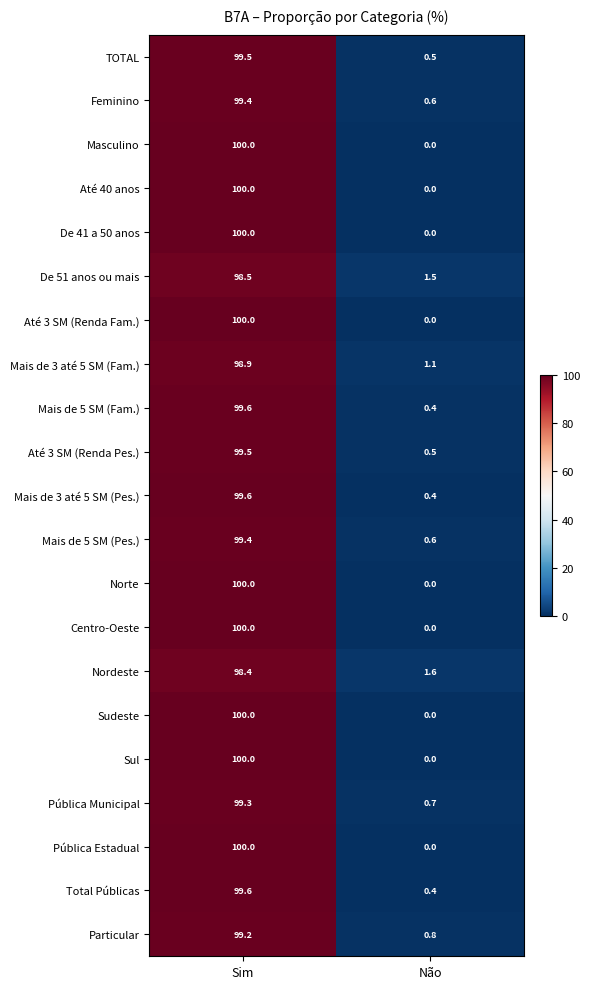

List the labels in order of Mais de 3 até 5 SM (Fam.) value, largest first.

Sim, Não